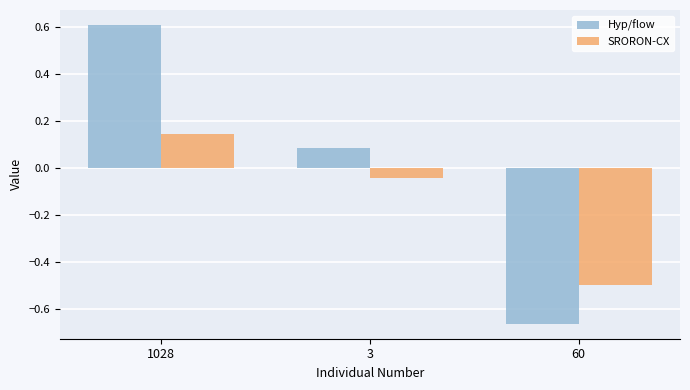

Which category has the highest value across all series?

1028